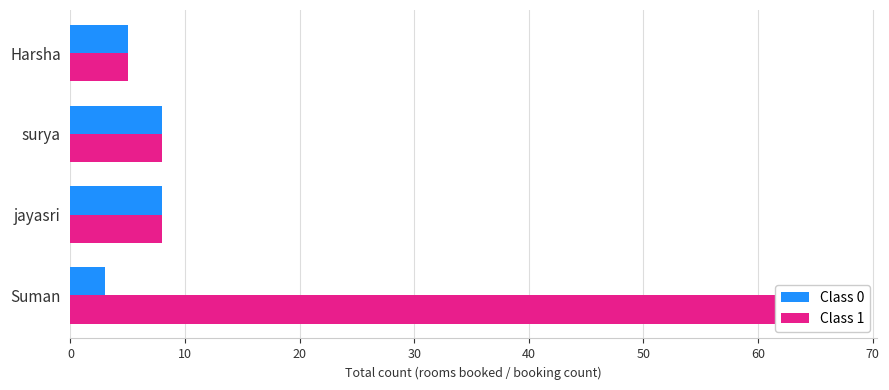

How many values in the Class 0 series are below 8?

2